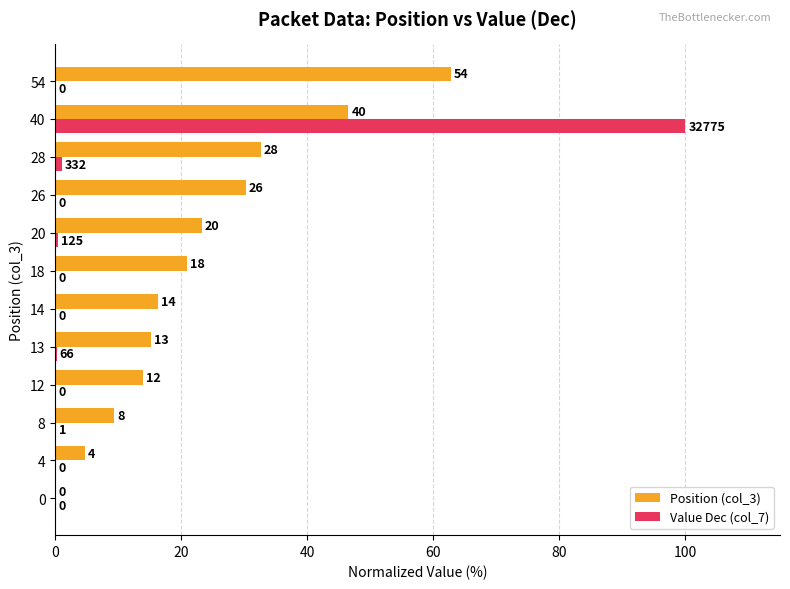

What are all the series names shown in the legend?

Position (col_3), Value Dec (col_7)